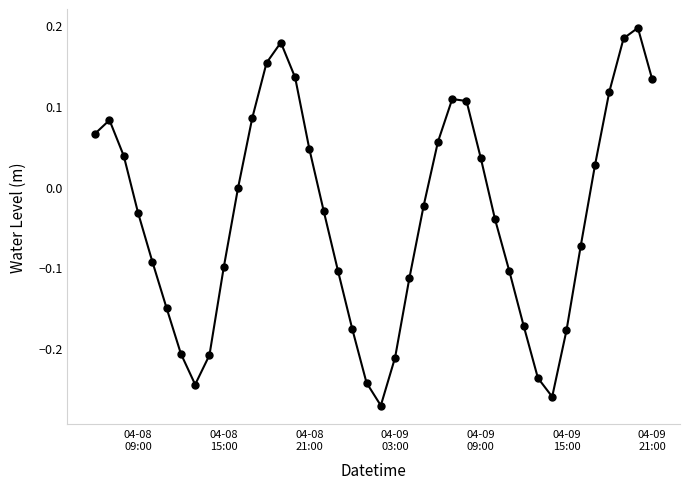

How many interior local peaks (higher than both neighbors) does the data have?

4